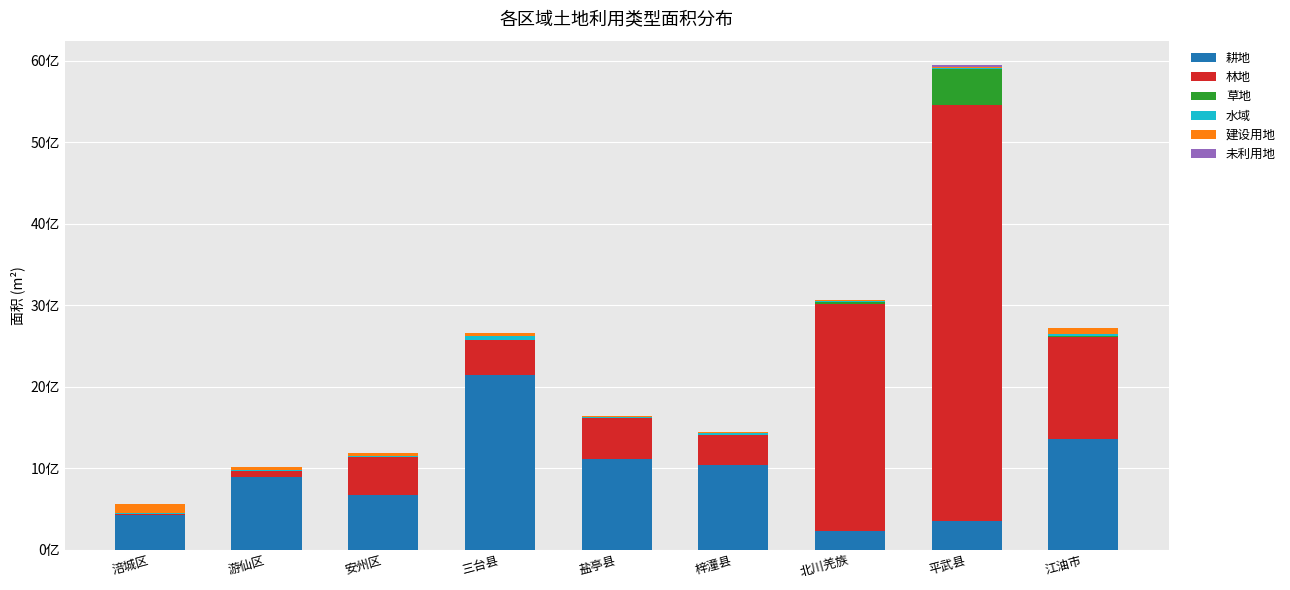

Does the chart contain stacked bars?

Yes